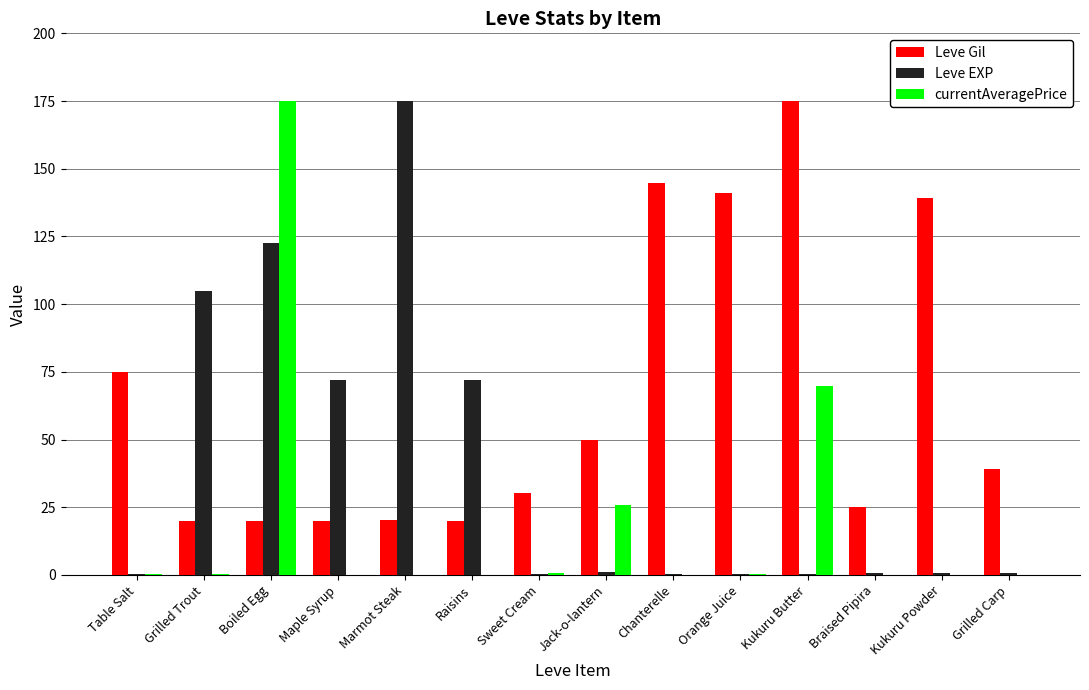

Which series changed the most between Marmot Steak and Grilled Carp?

Leve EXP